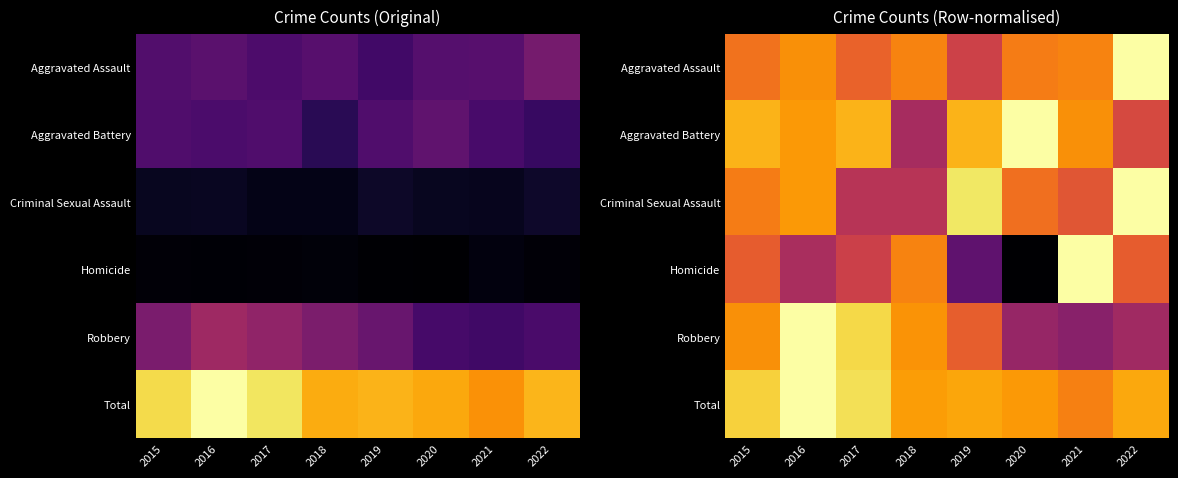

Where is Homicide nearest to the value 0?

2020